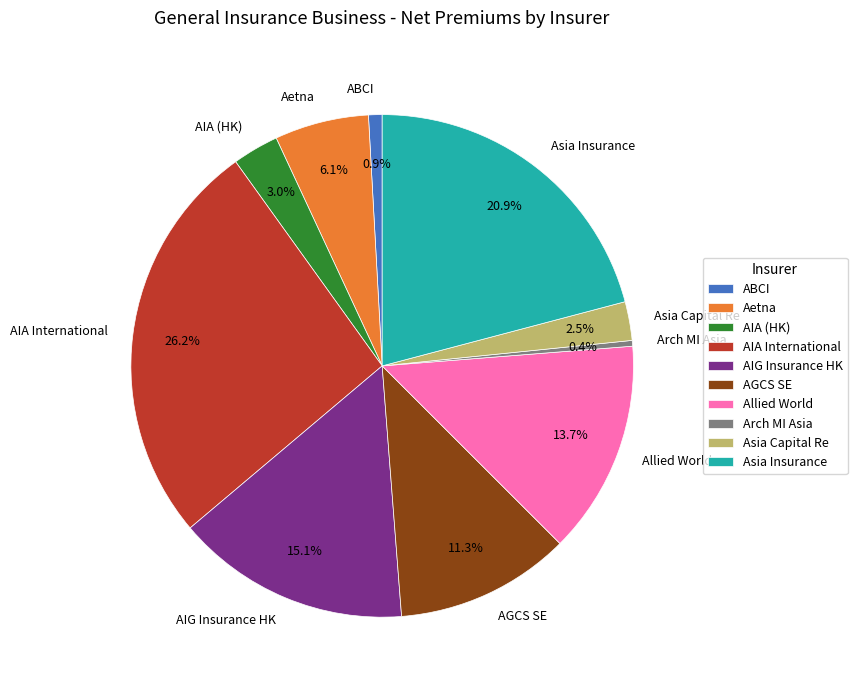

To the nearest percent, what is the difference between the AGCS SE and AIA (HK) slice percentages?

8%